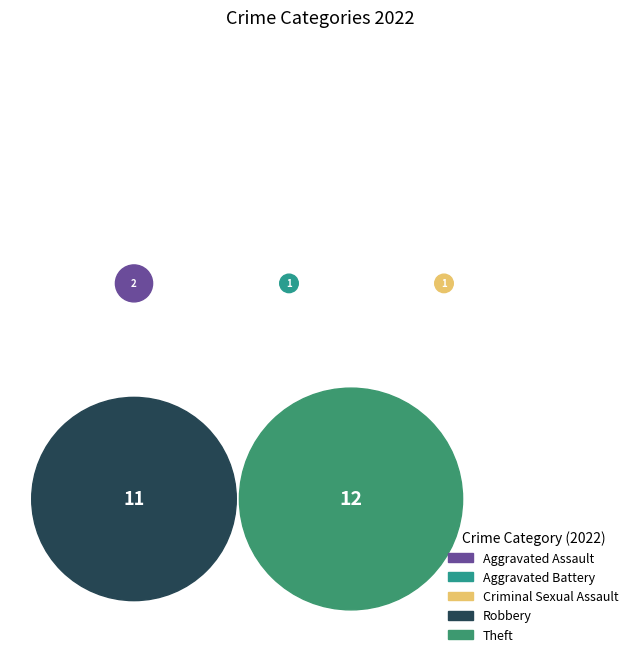

Does any single category account for the majority?

No